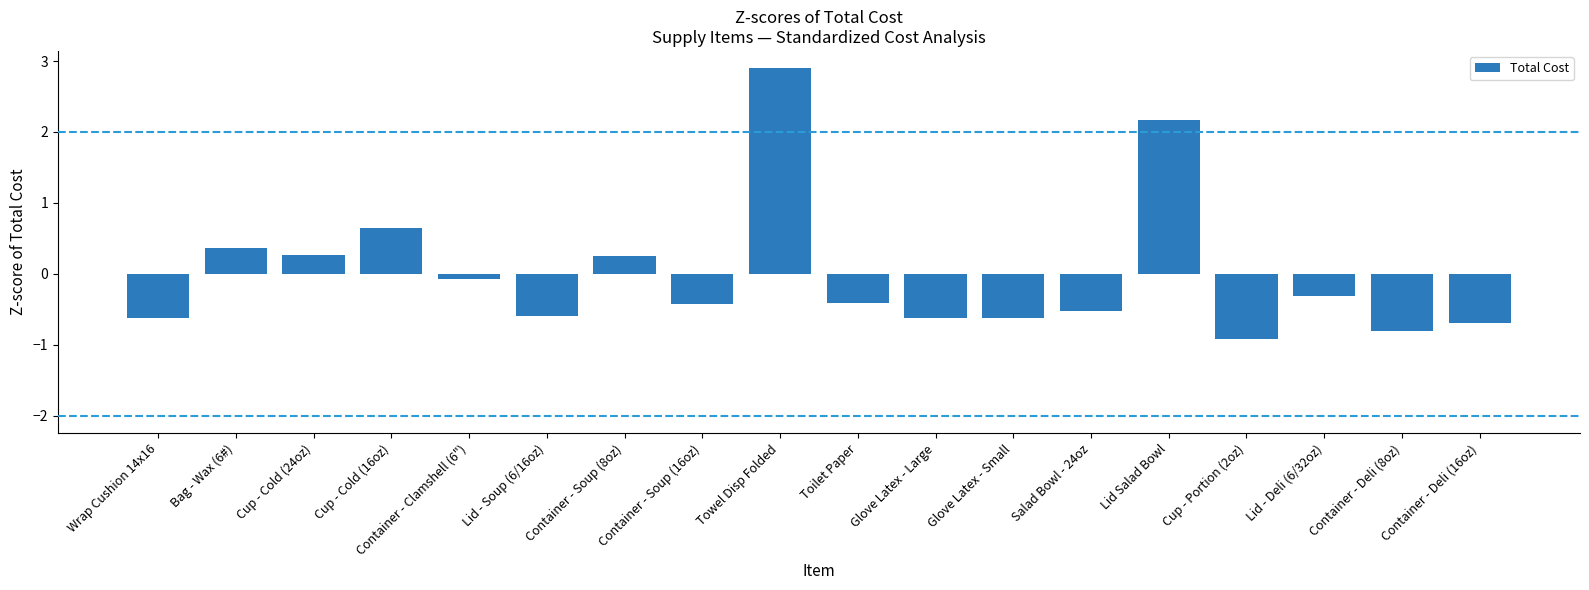

How many values are above zero?

6